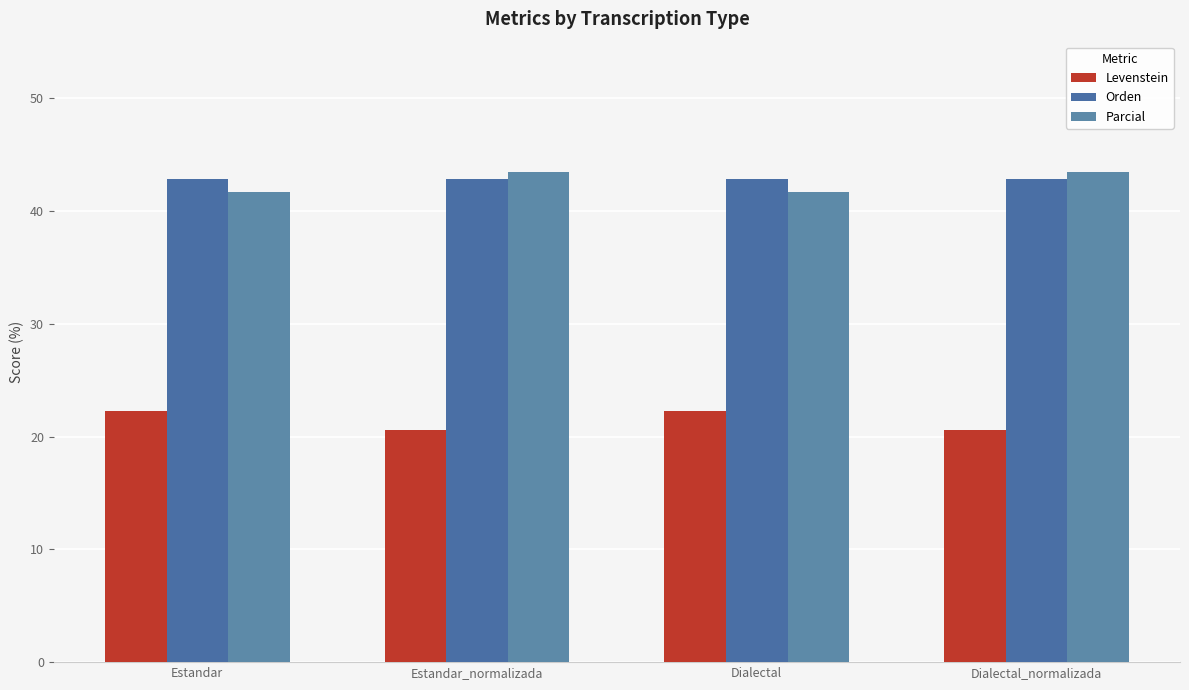

Reading right to left, transcribe all the data shown in this chart.

Levenstein: 20.6	22.2	20.6	22.2
Orden: 42.9	42.9	42.9	42.9
Parcial: 43.5	41.7	43.5	41.7